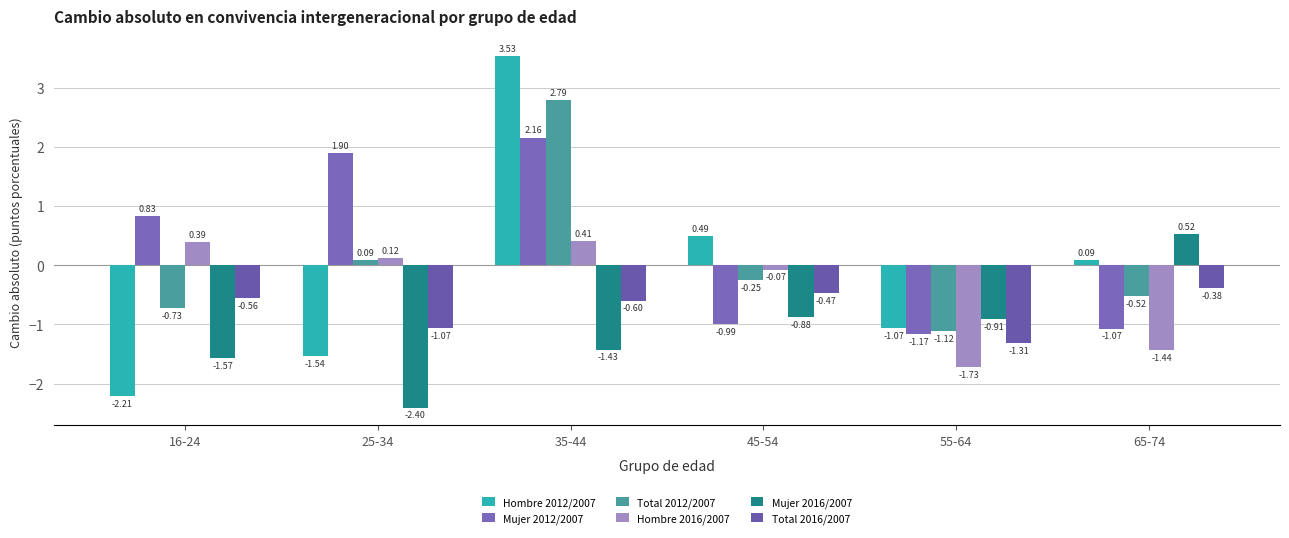

What is the average value of the Hombre 2012/2007 series?

-0.1